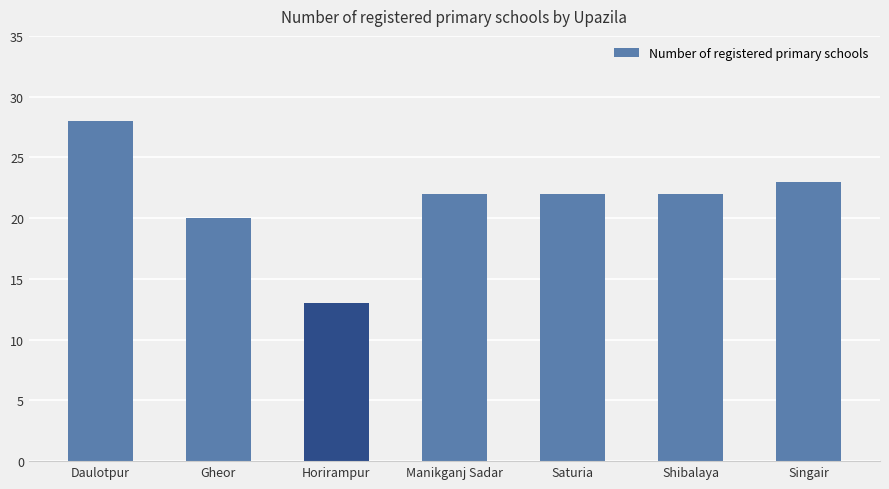

What is the difference between the values at Saturia and Gheor?

2